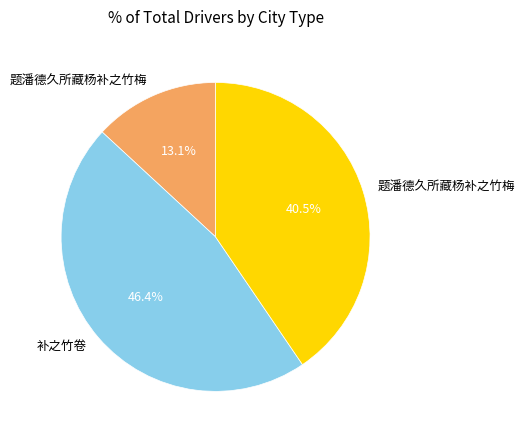

Does any single category account for the majority?

No